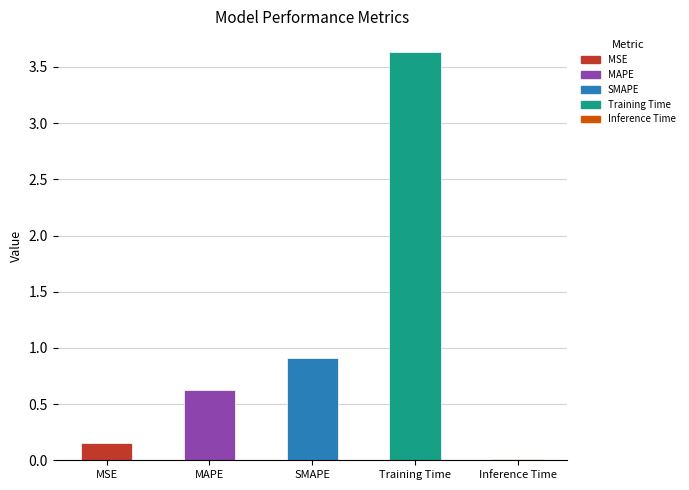

What position from the left is MAPE?

2